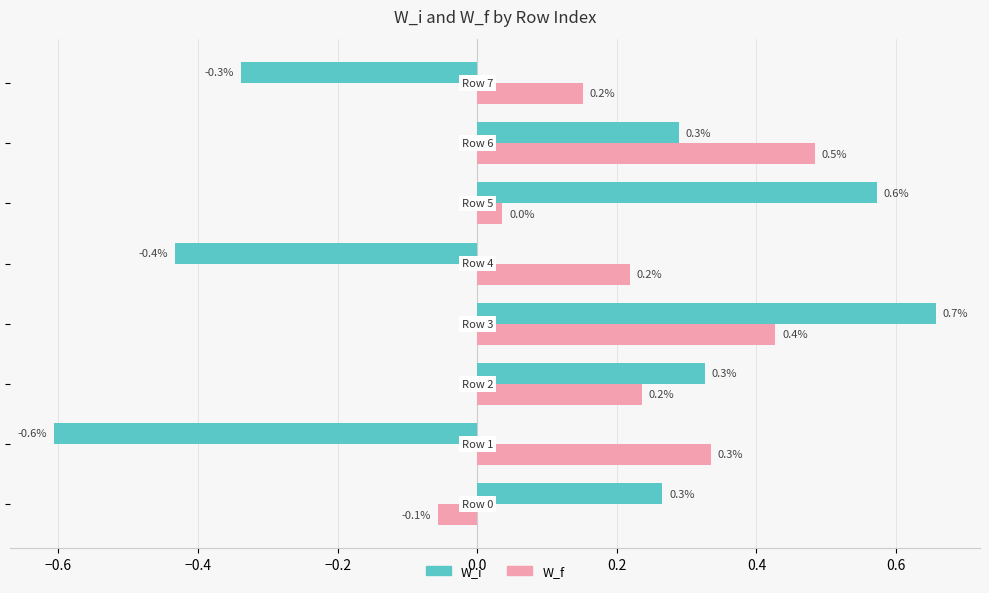

Which series has the widest spread of values?

W_i